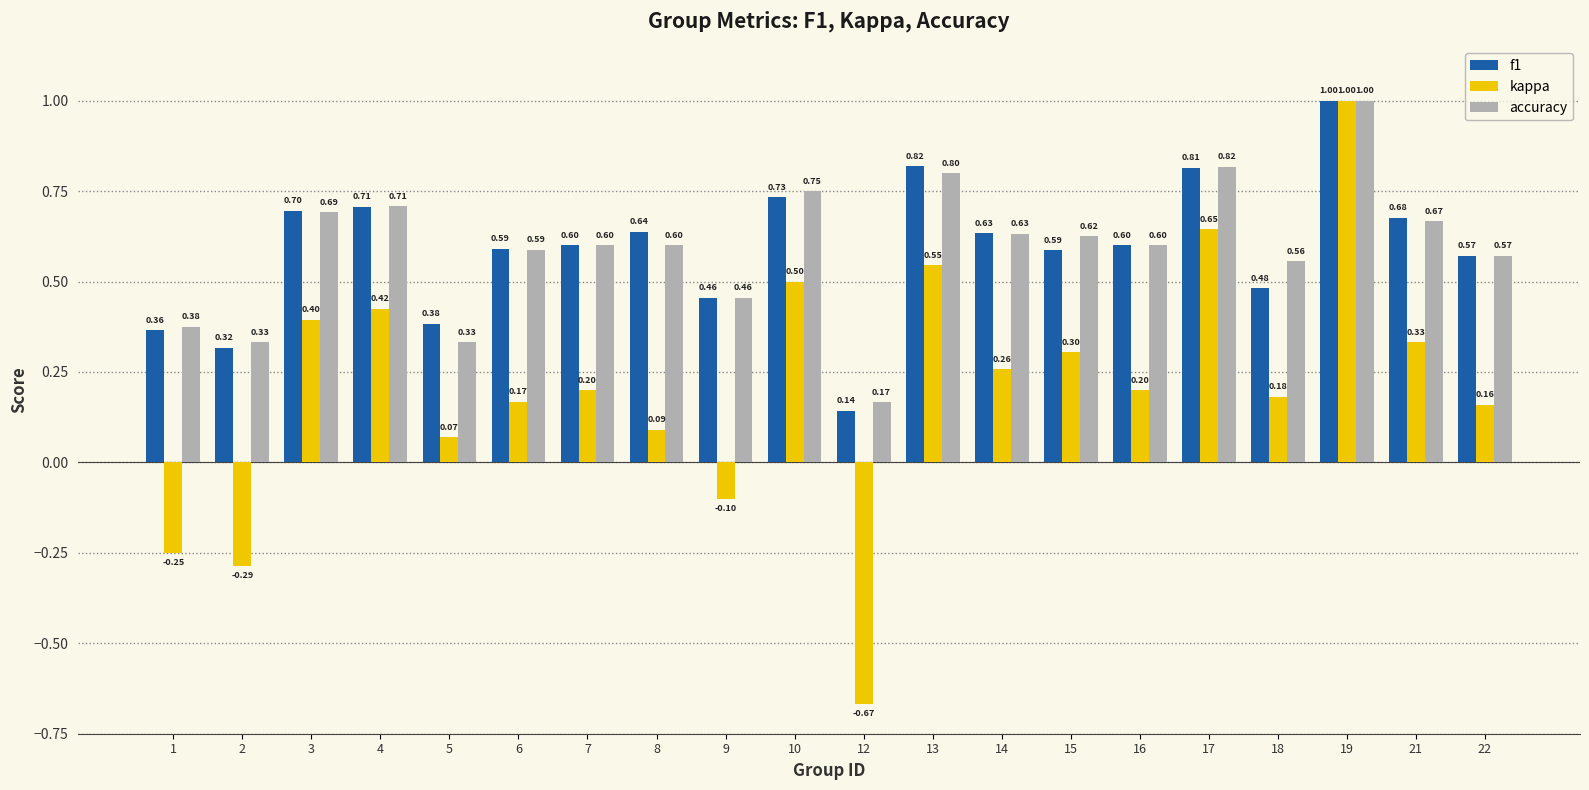

At which category is the sum across all series the highest?

19